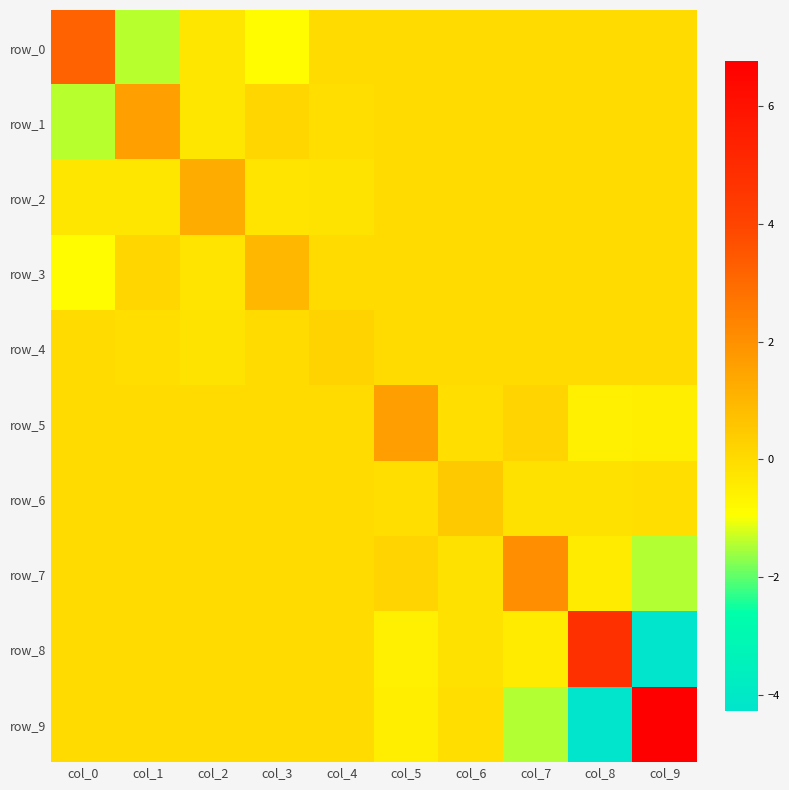

Which has a higher value, col_5 or col_8?

col_5